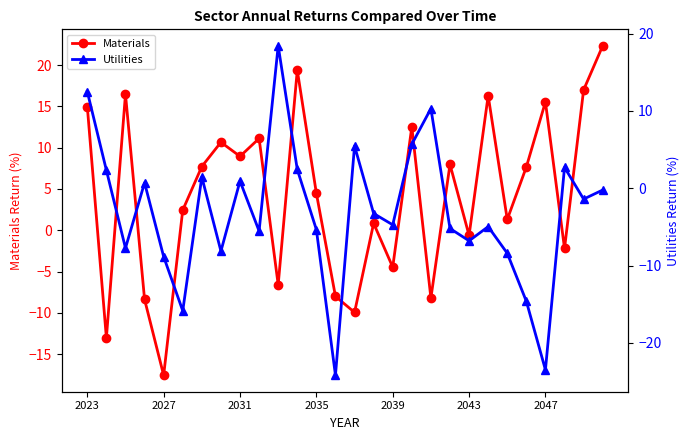

What is the highest value of the Materials series?

22.3